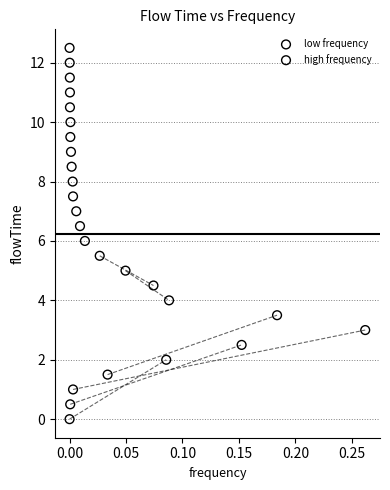

Which series reaches the minimum Y coordinate?

low frequency